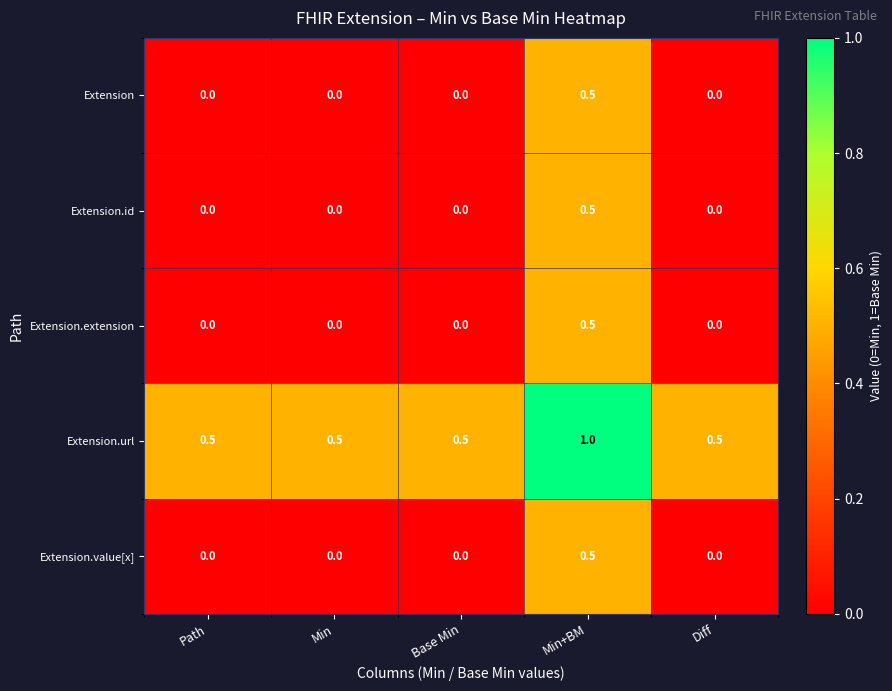

Reading left to right, extract all data points from this chart.

Extension: 0.0	0.0	0.0	0.5	0.0
Extension.id: 0.0	0.0	0.0	0.5	0.0
Extension.extension: 0.0	0.0	0.0	0.5	0.0
Extension.url: 0.5	0.5	0.5	1.0	0.5
Extension.value[x]: 0.0	0.0	0.0	0.5	0.0